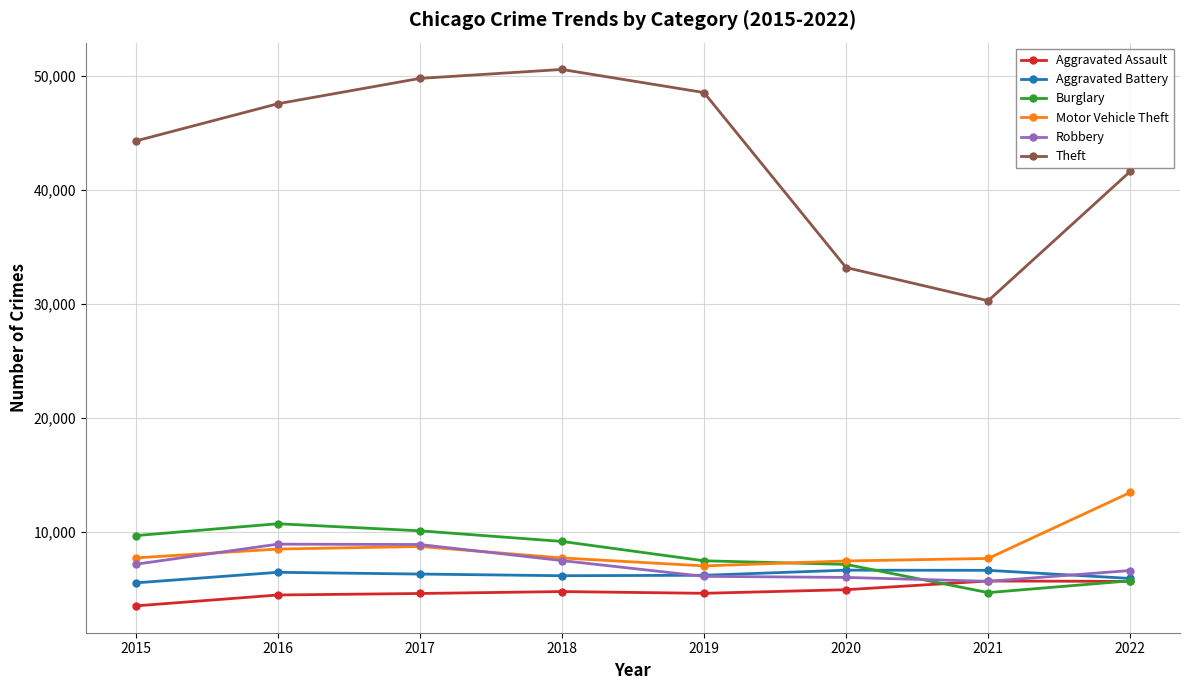

In Burglary, how many points are lower than both neighbors (excluding endpoints)?

1